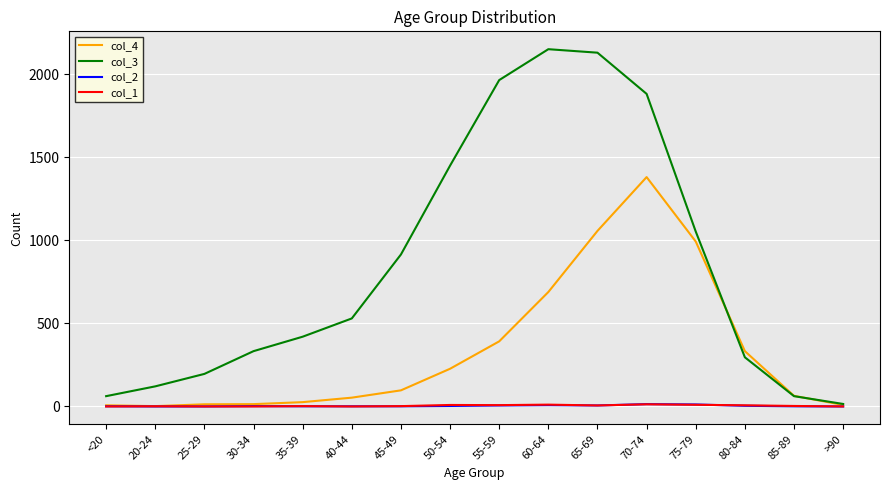

Which category has the highest value in the col_4 series?

70-74